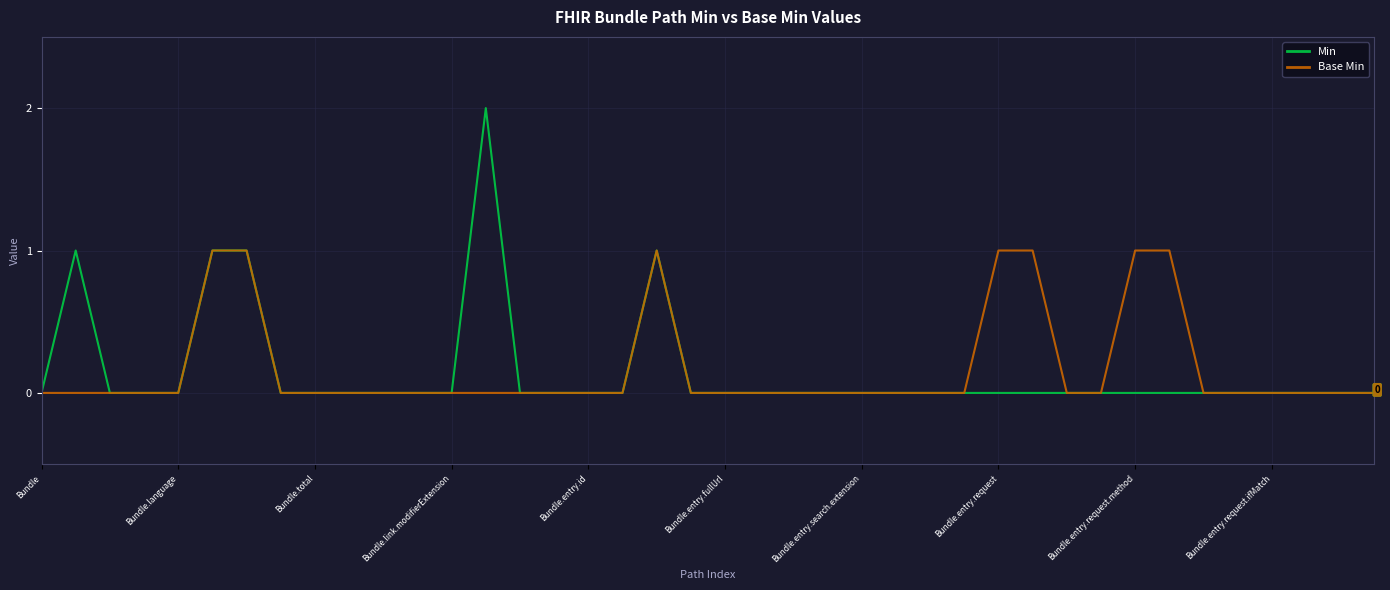

Which series has the widest spread of values?

Min